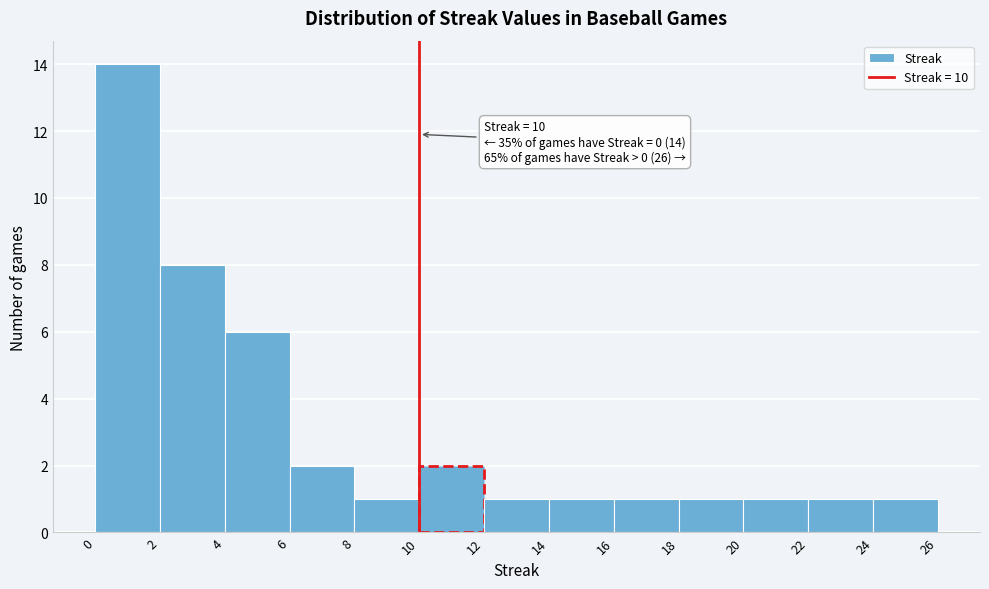

Over which range of the x-axis is the bar tallest?

0 to 2